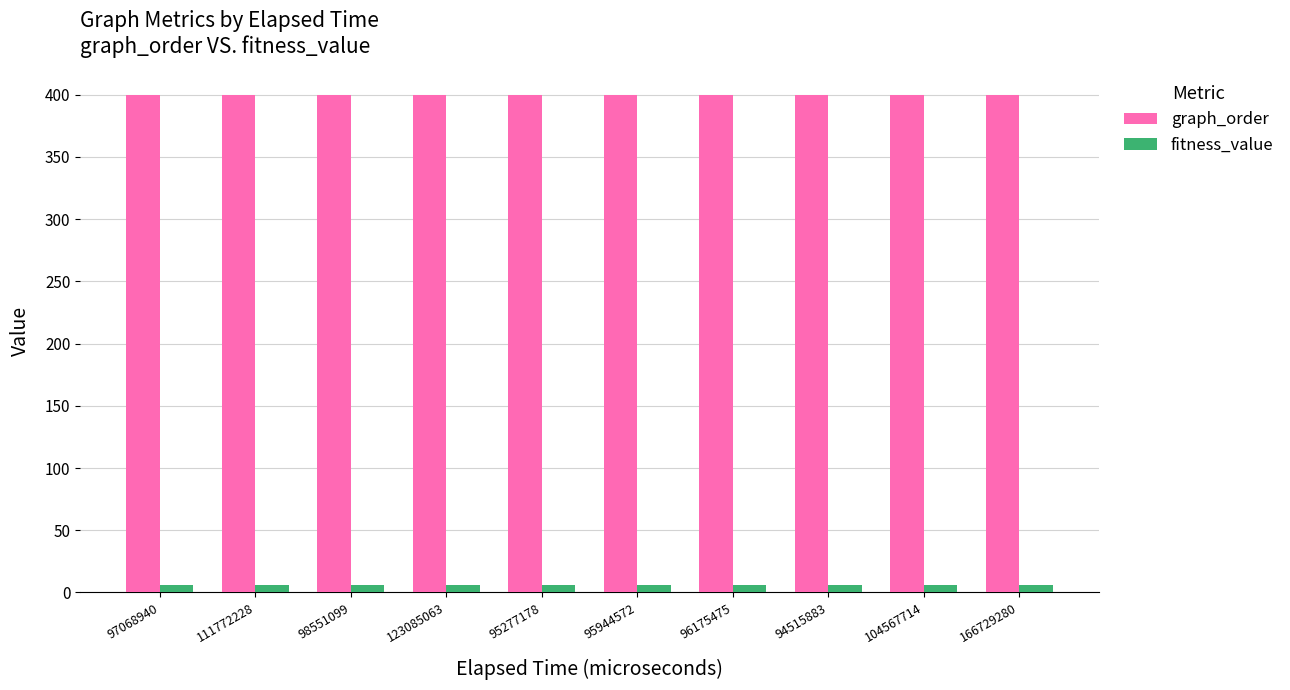

The graph_order series shows 400 at 94515883. True or false?

True